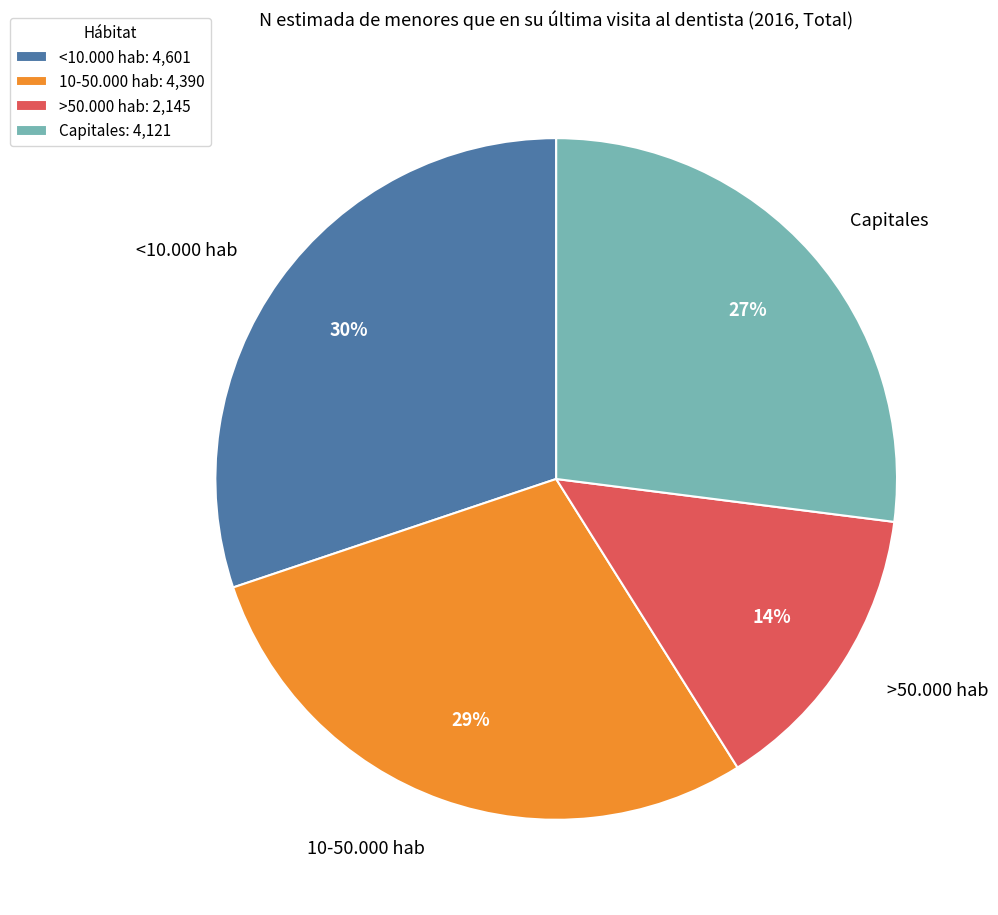

How many segments does this pie chart have?

4